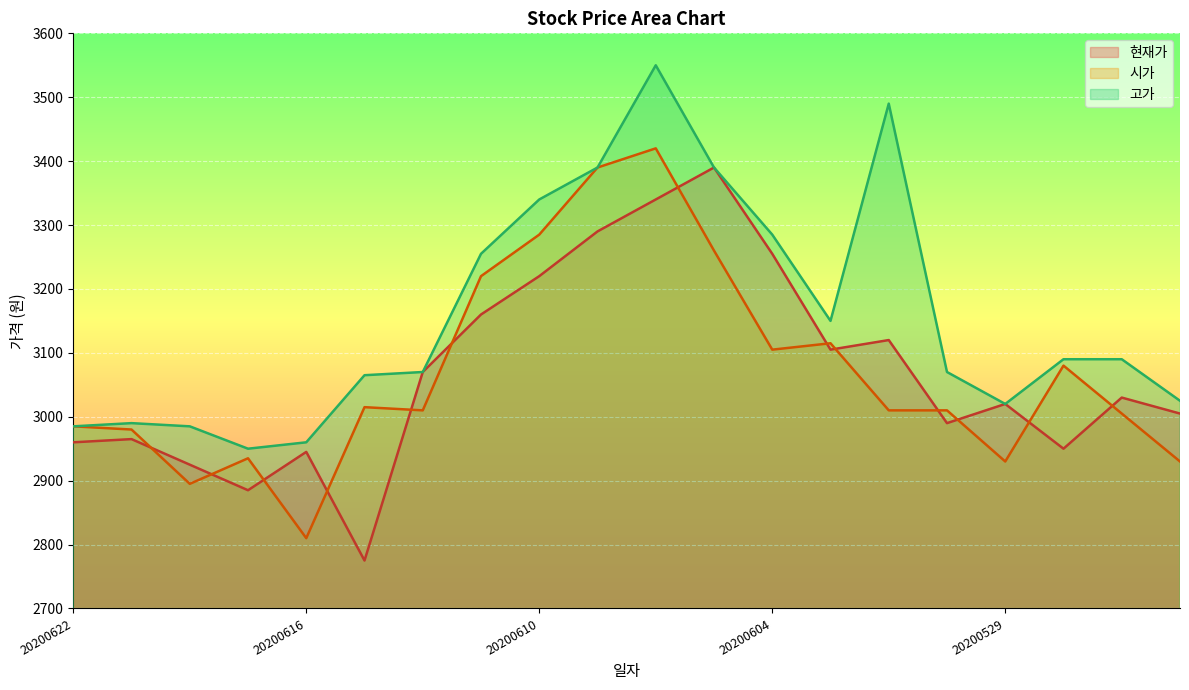

Which series ends up on top after the final intersection of 현재가 and 시가?

현재가